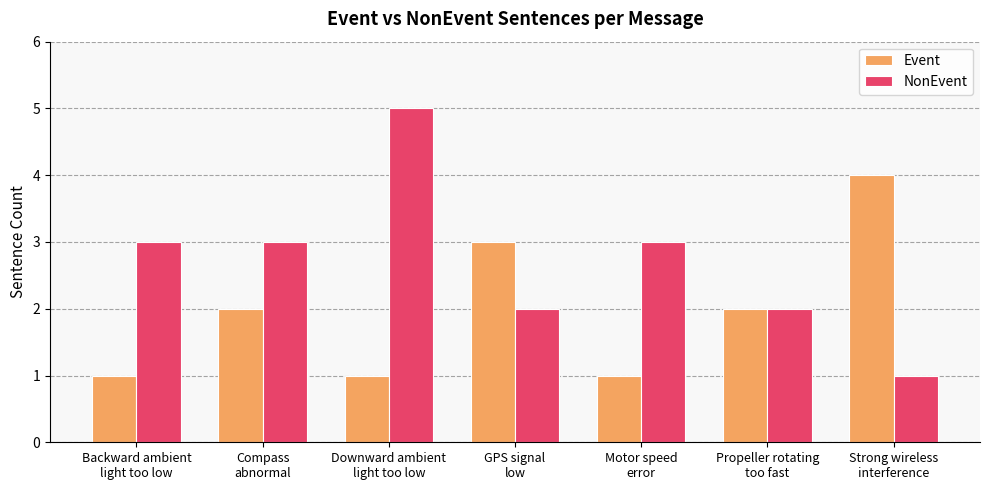

Which series has the largest total across all categories?

NonEvent